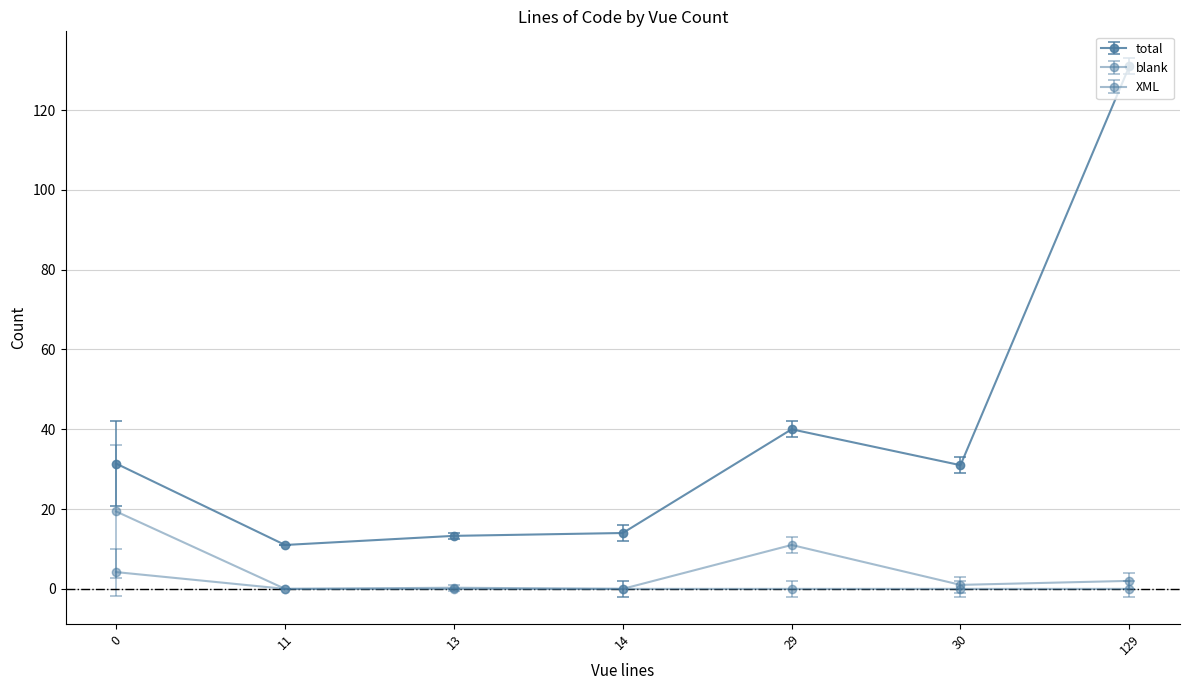

Count the number of categories in the chart.

7